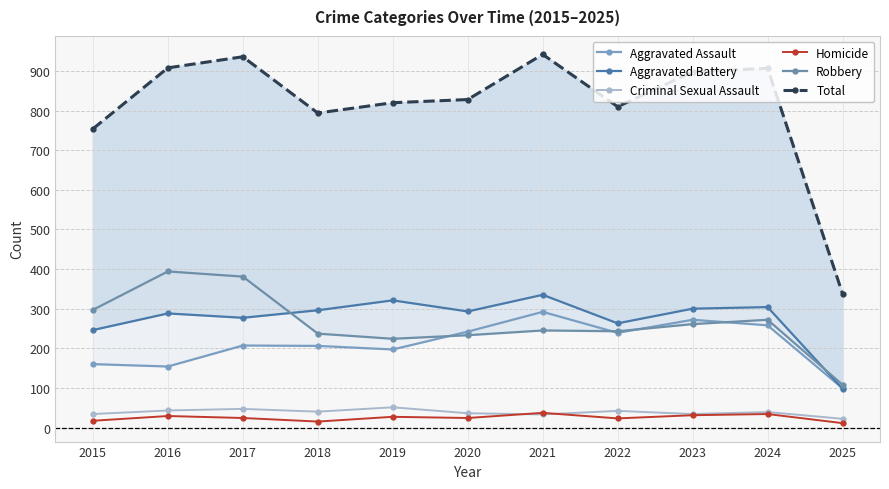

Does the chart have visible grid lines?

Yes